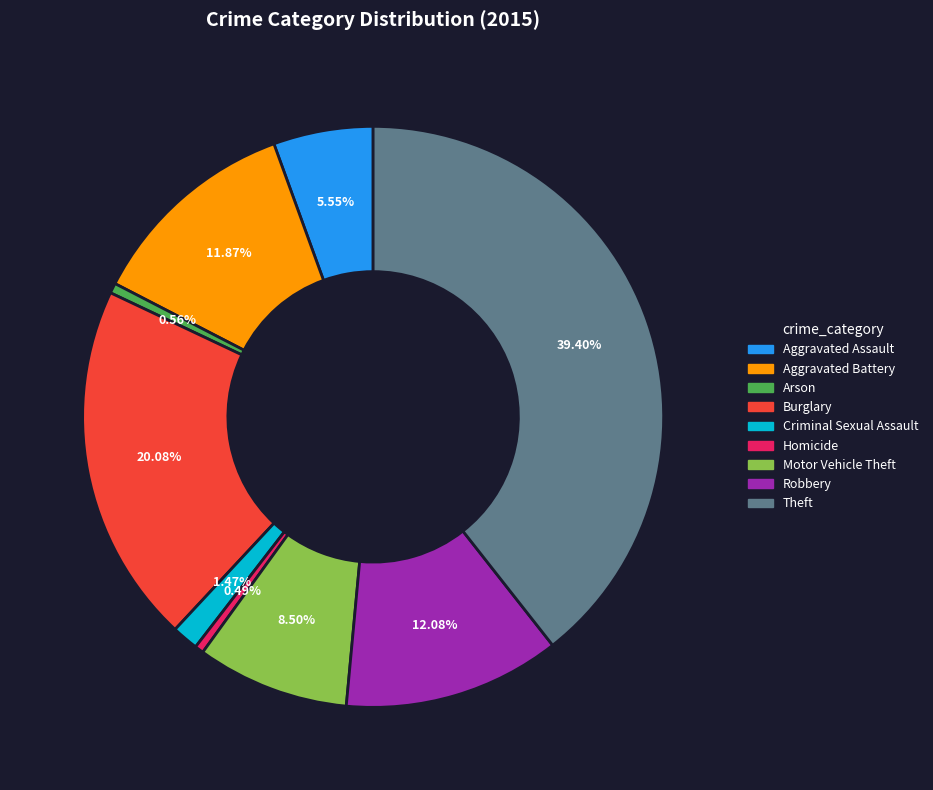

To the nearest percent, what portion does Aggravated Assault represent?

6%